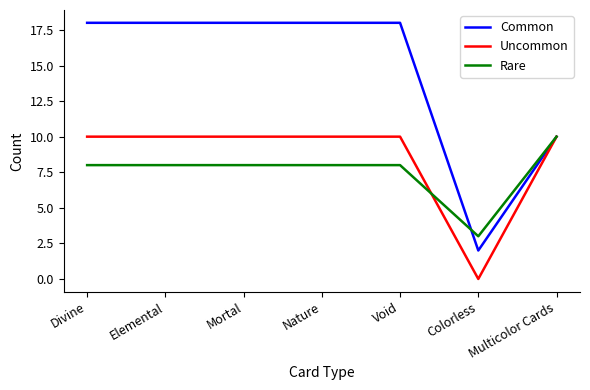

What value does the Common series have at Mortal, to the nearest 5?

20